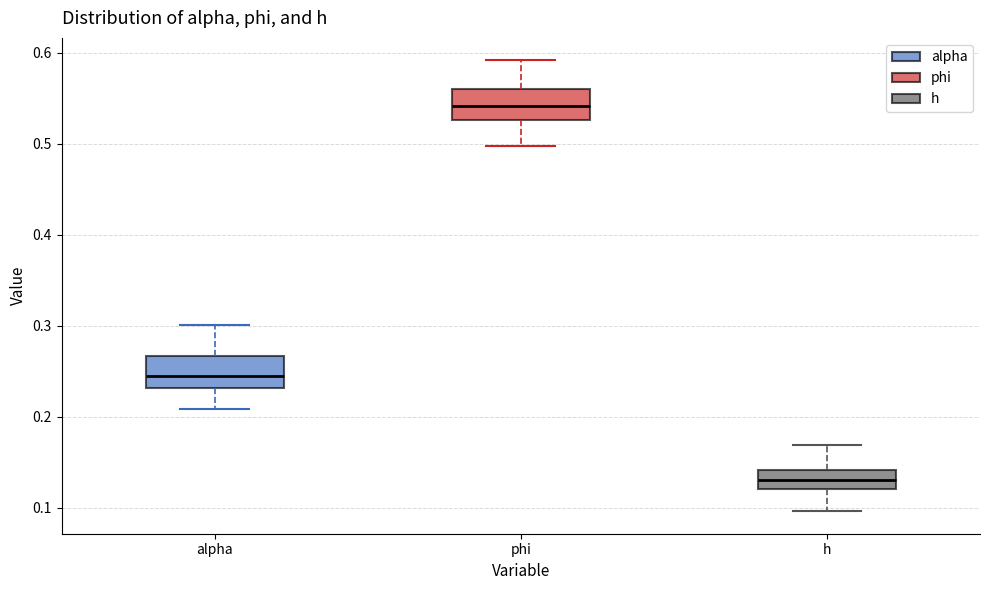

Reading left to right, read every box against the y-axis: the position of its median line, the range the box covers, and the ends of its whiskers. The values are not printed on the chart, so give them approximately, as read against the axis.

alpha: median 0.24, box 0.23 to 0.27, whiskers 0.21 to 0.30
phi: median 0.54, box 0.53 to 0.56, whiskers 0.50 to 0.59
h: median 0.13, box 0.12 to 0.14, whiskers 0.10 to 0.17